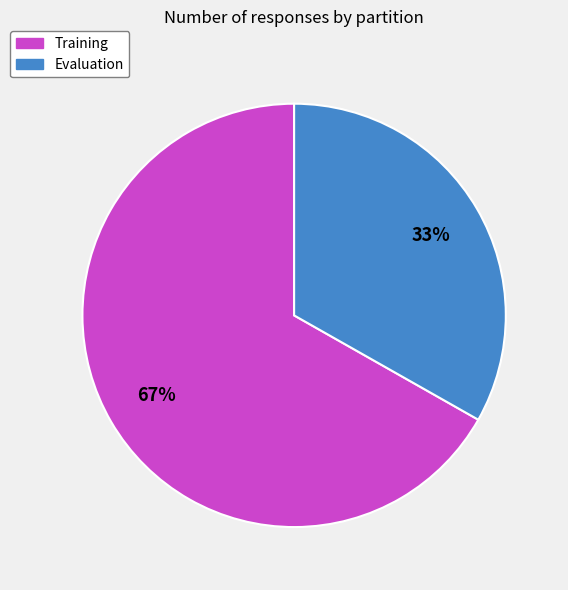

What percentage is the Evaluation slice, to the nearest percent?

33%